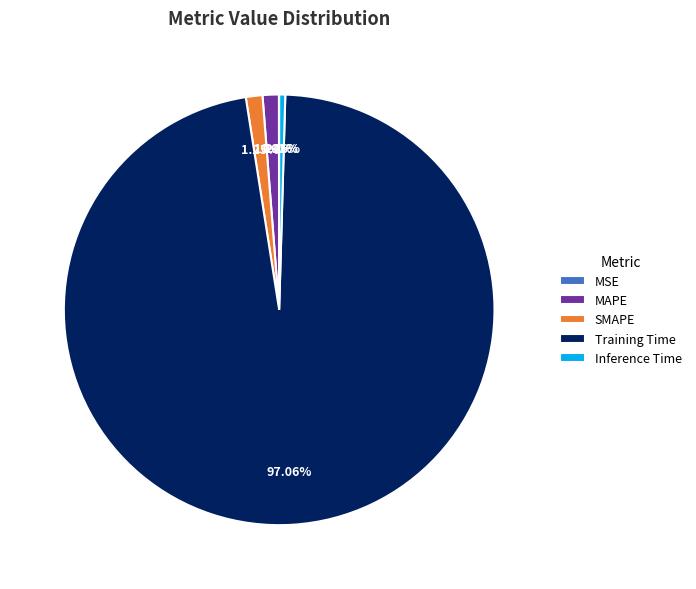

To the nearest percent, what is the combined percentage of Inference Time and Training Time?

98%